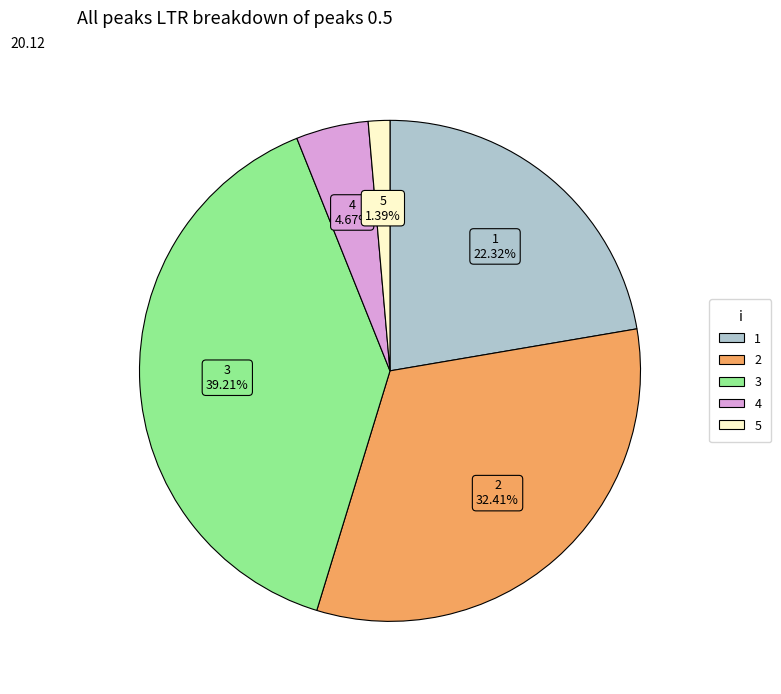

To the nearest percent, what is the difference between the largest and smallest slice percentages?

38%